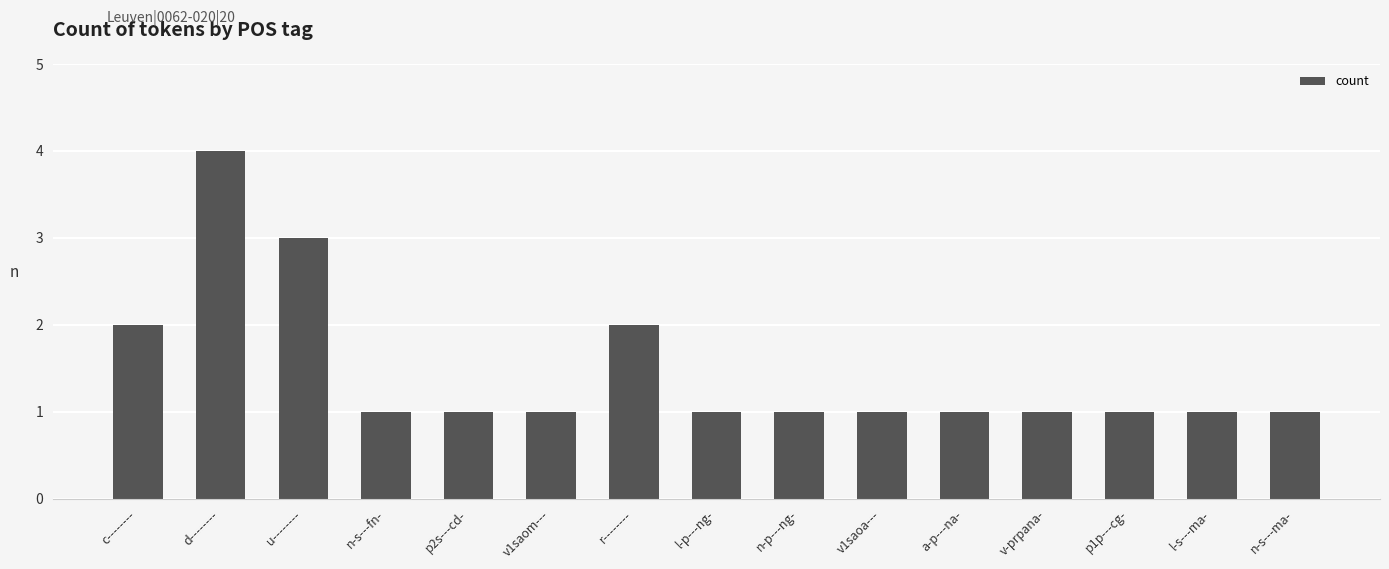

The value at v-prpana- is 1. True or false?

True